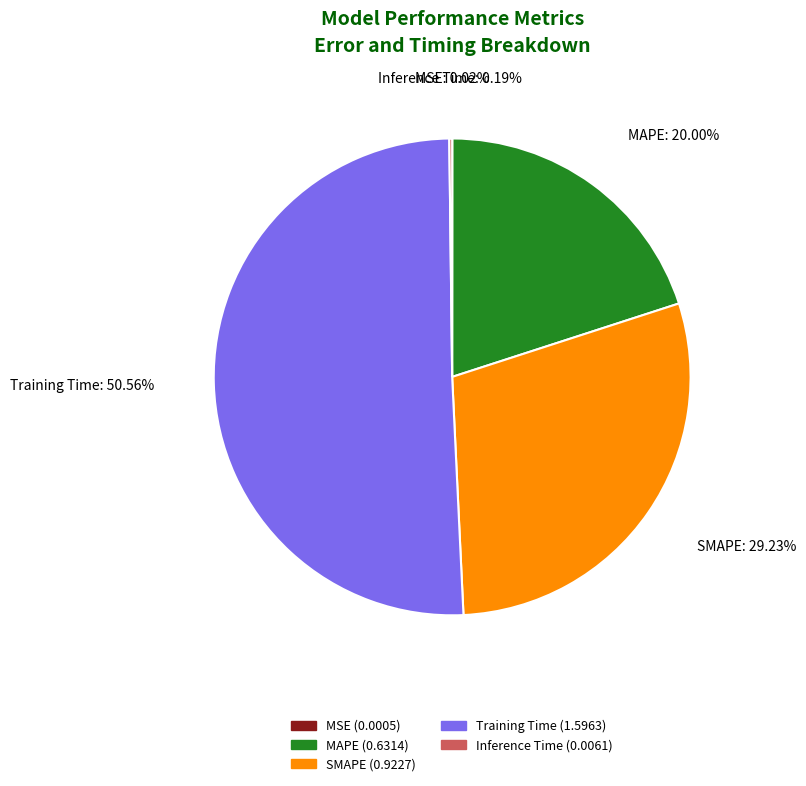

Is it true that SMAPE is 39% of the pie?

False